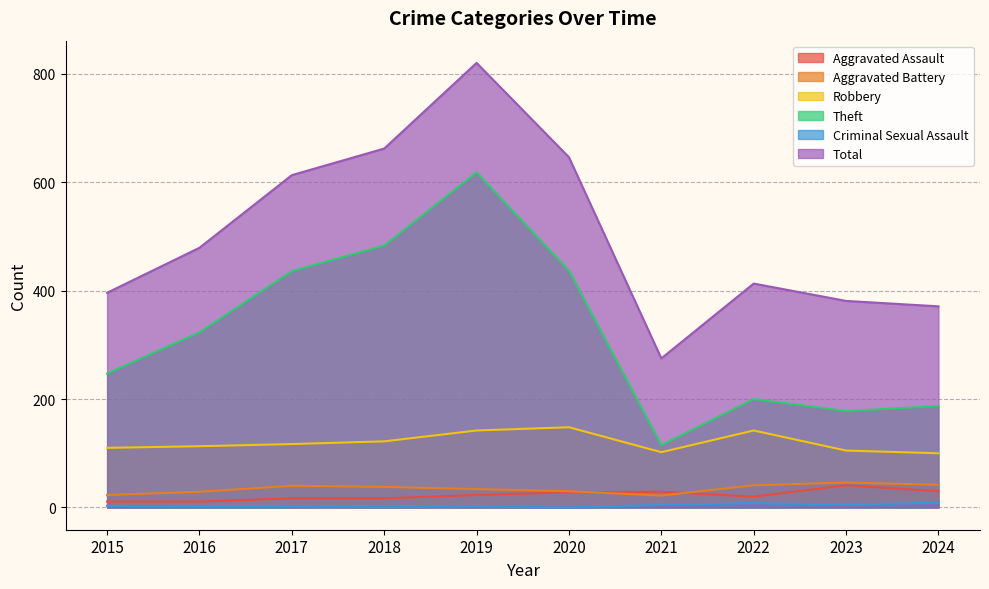

Rank the series at 2016 from highest to lowest value.

Total, Theft, Robbery, Aggravated Battery, Aggravated Assault, Criminal Sexual Assault